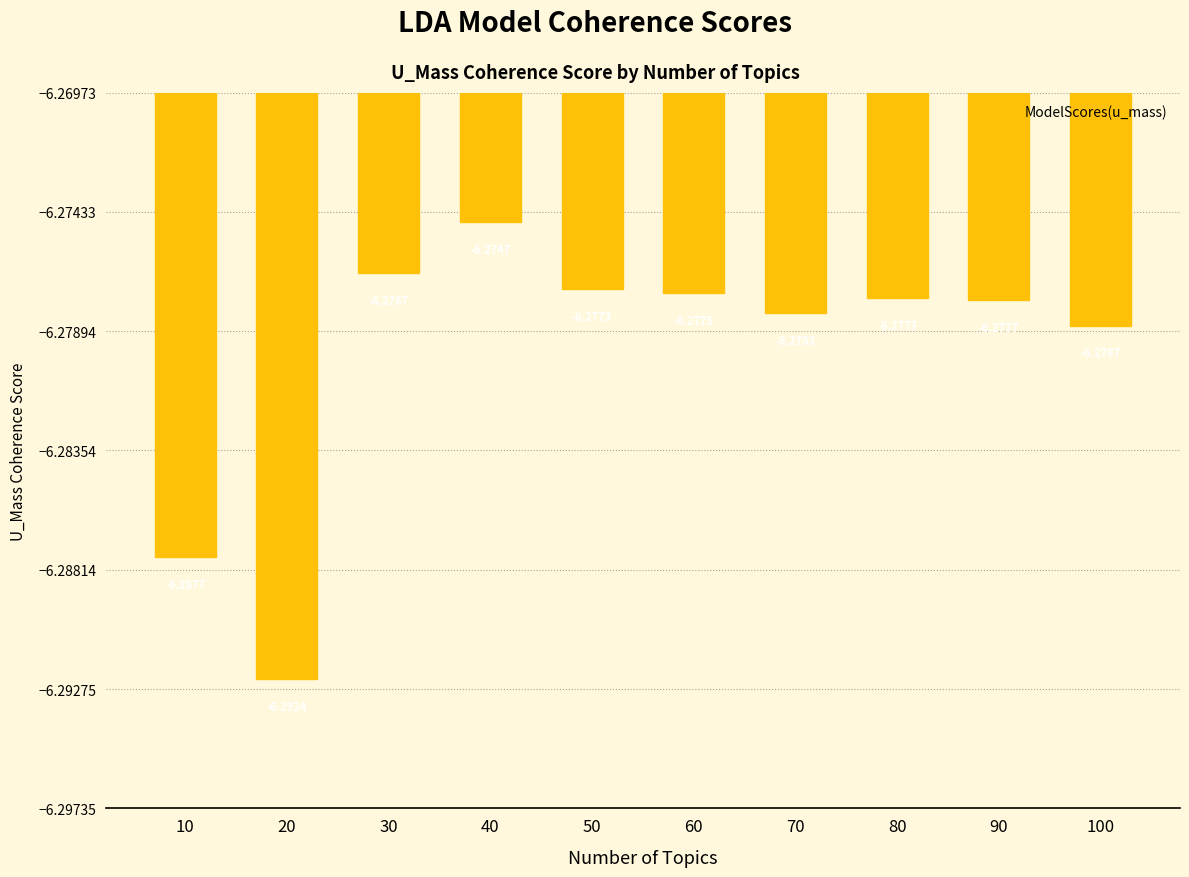

Is it true that the value at 80 is -6.3?

True